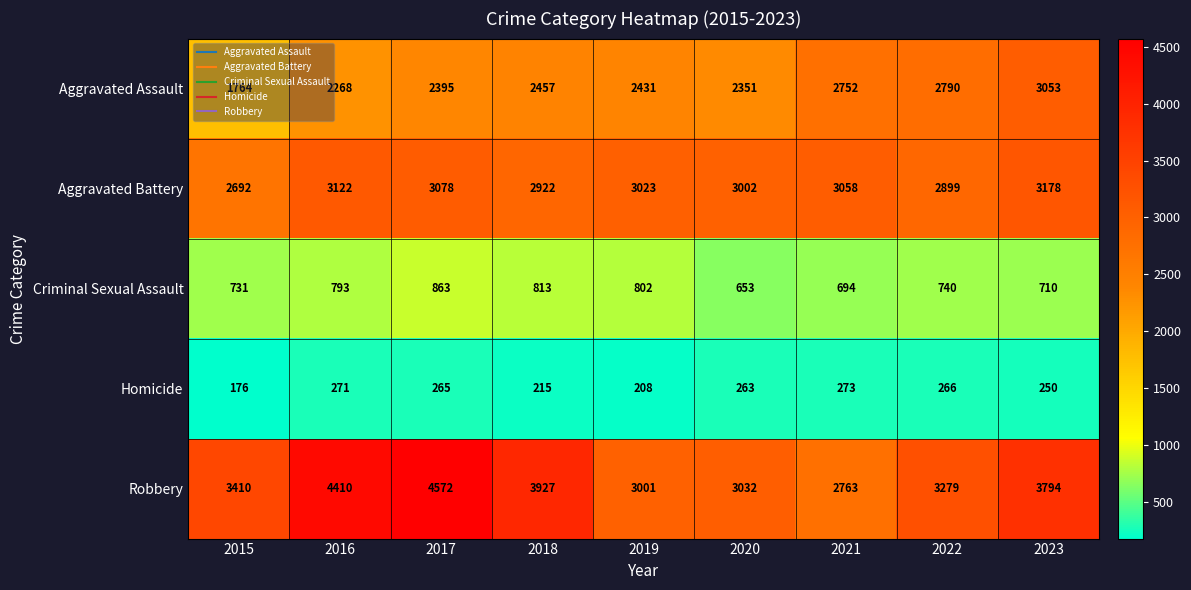

Rank the series by their maximum value, from highest to lowest.

Robbery, Aggravated Battery, Aggravated Assault, Criminal Sexual Assault, Homicide